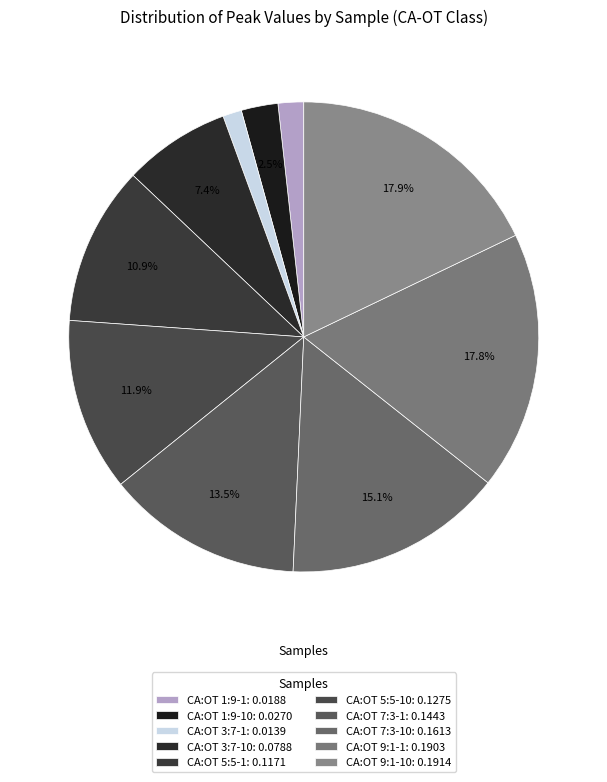

How many slices are in this pie chart?

10